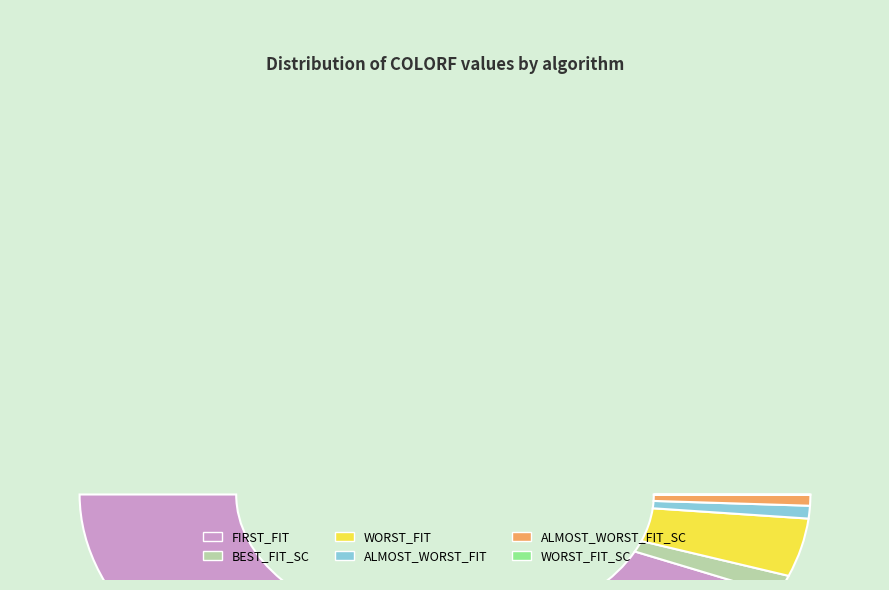

How many slices are in this pie chart?

6